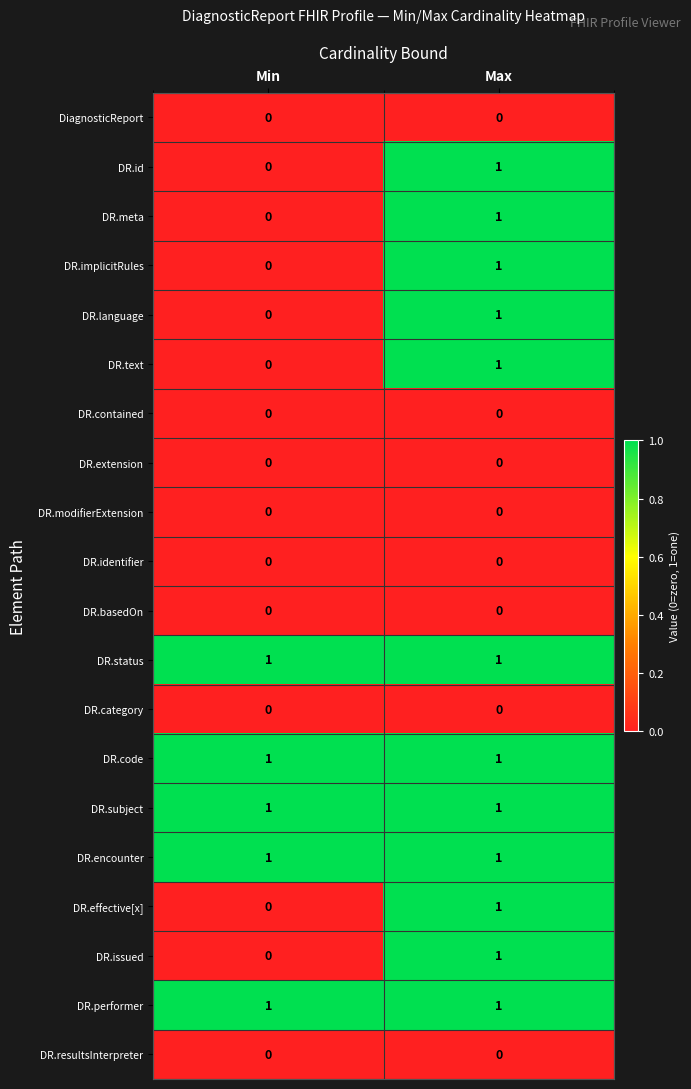

Is it true that DR.modifierExtension equals 0 at Min?

True